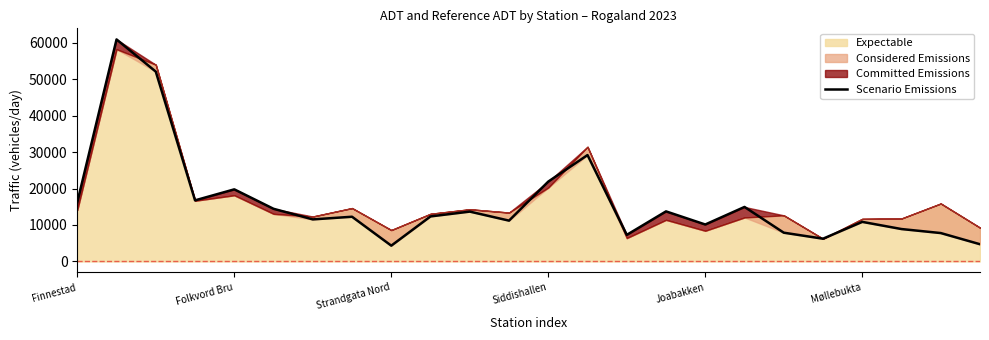

What is the minimum value for Scenario Emissions?

4320